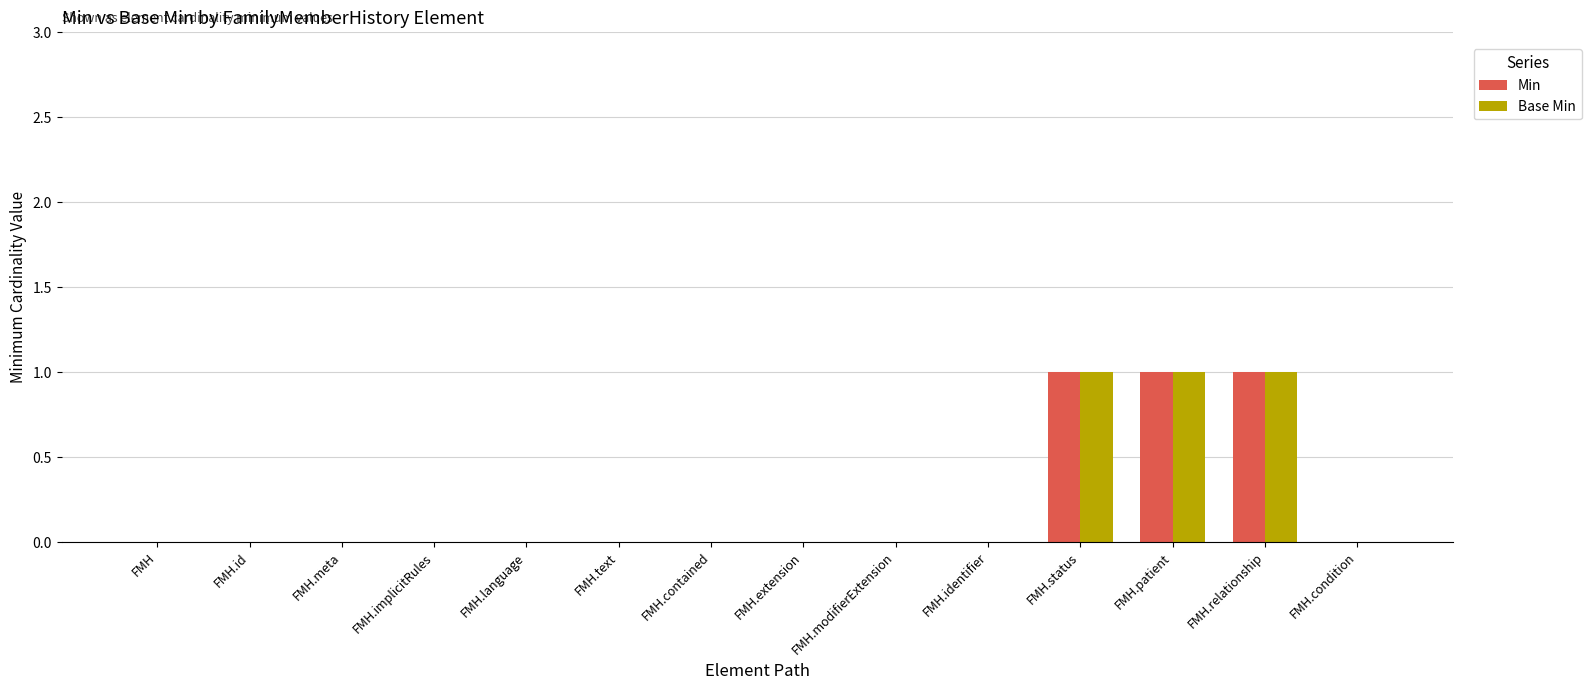

What is the sum of all Base Min values?

3